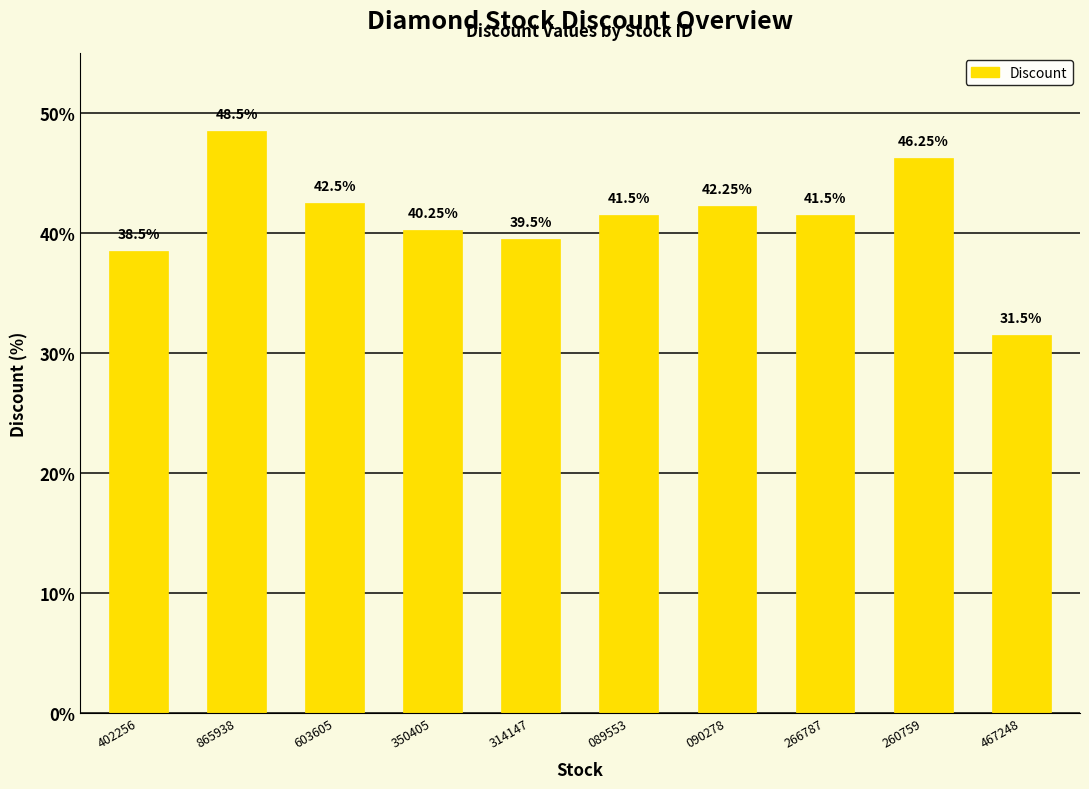

Where does the data first go above 41?

865938